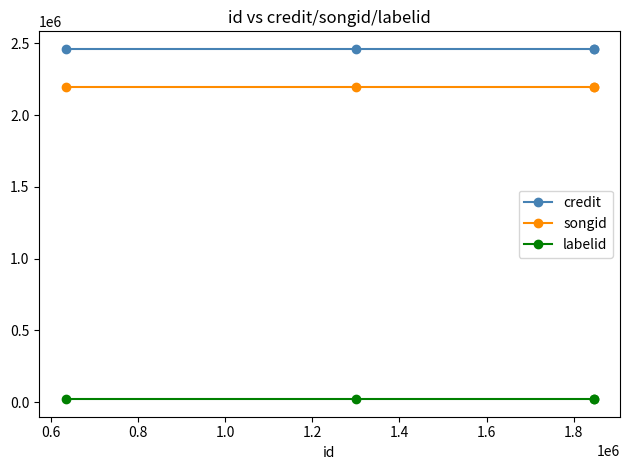

What is the sum of all labelid values?

80792